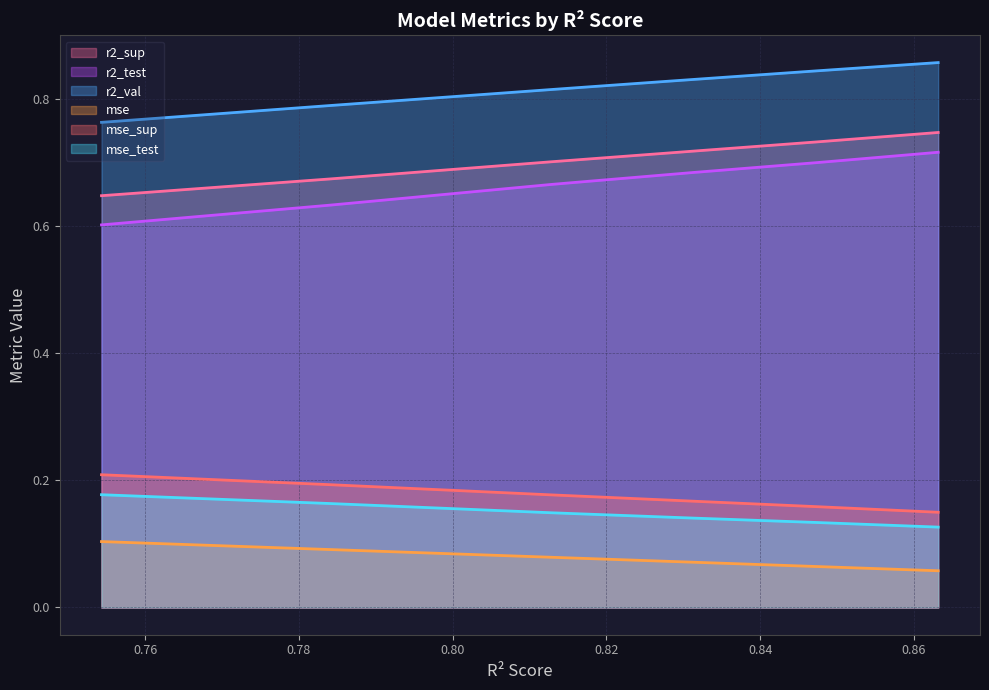

True or false: r2_val and r2_sup cross at least once.

False